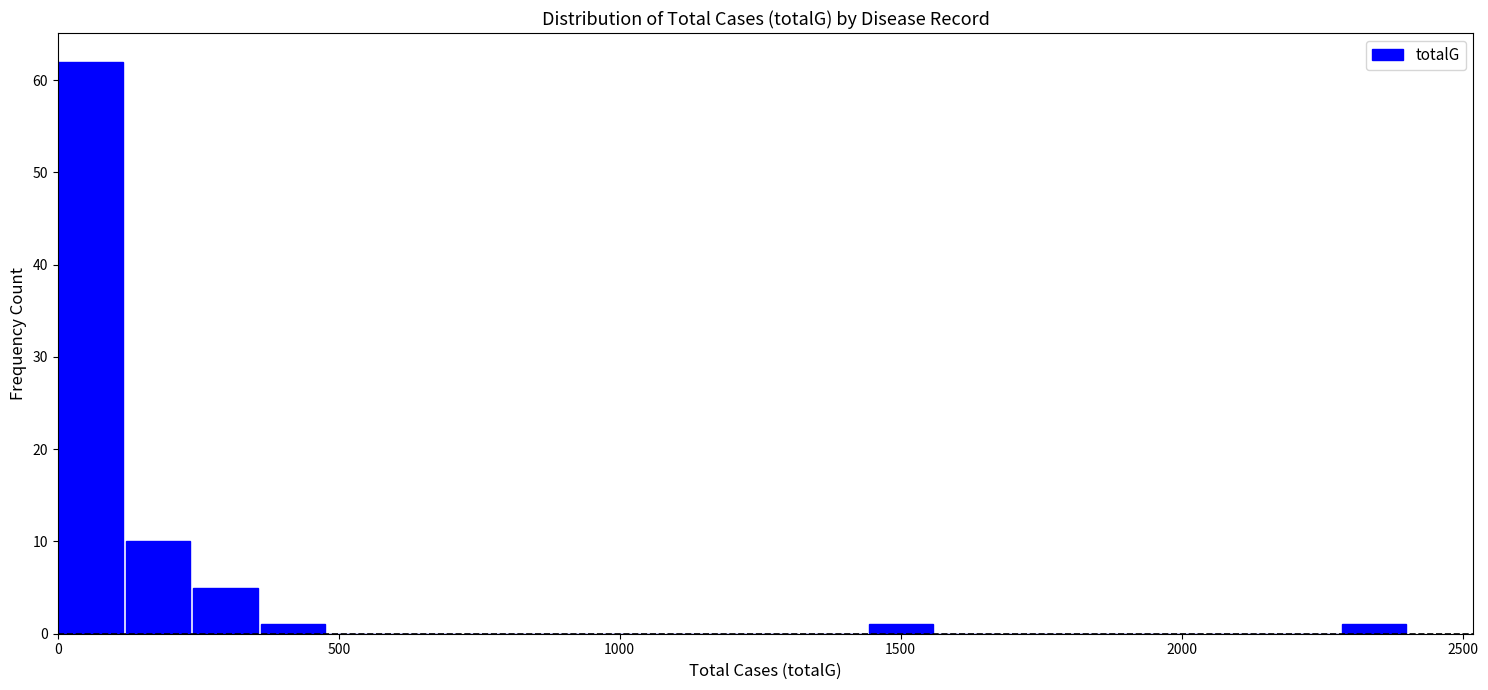

Read against the x-axis, roughly where is the centre of the tallest bar?

50